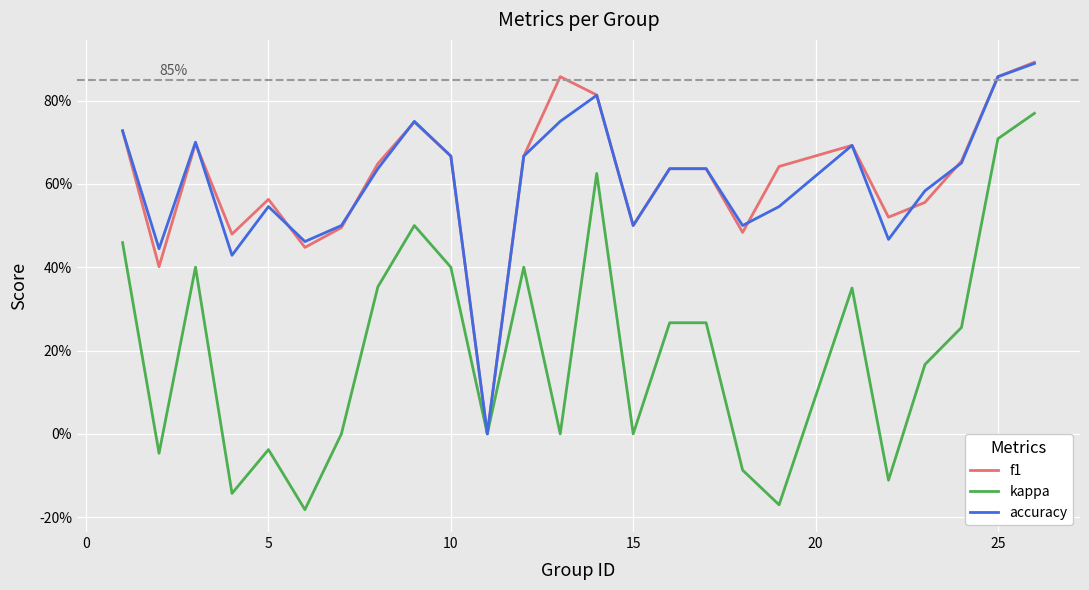

What are all the series names shown in the legend?

f1, kappa, accuracy